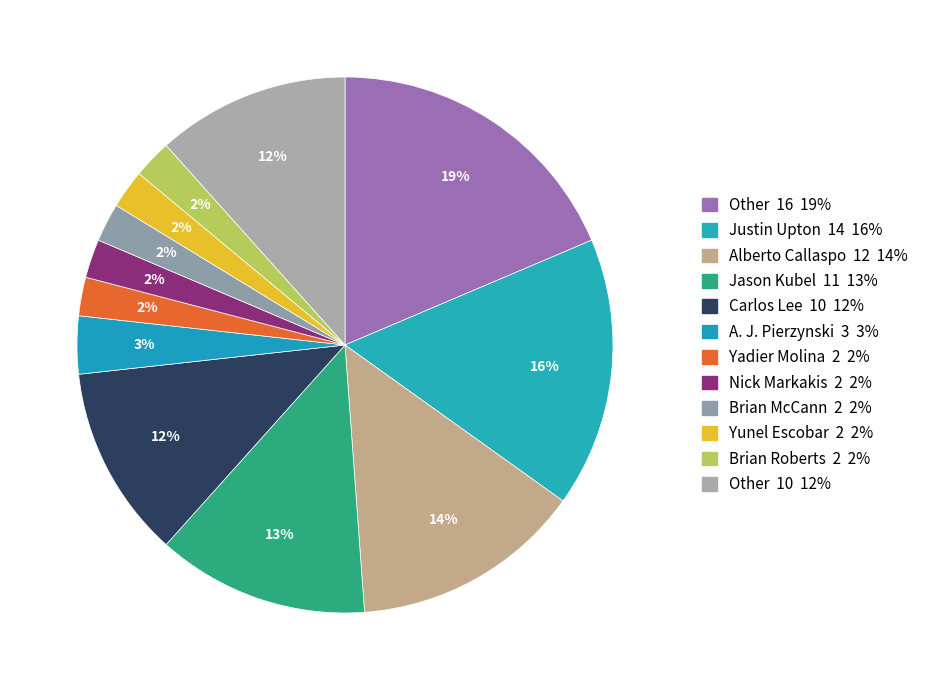

Count the number of slices in the pie.

12